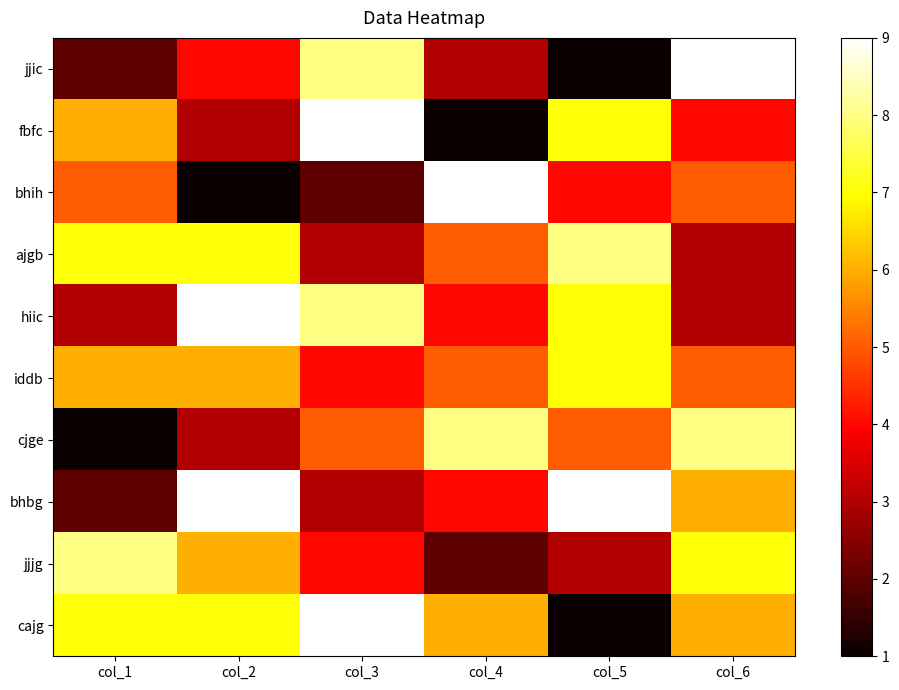

Which series has the largest range (max minus min)?

jjic